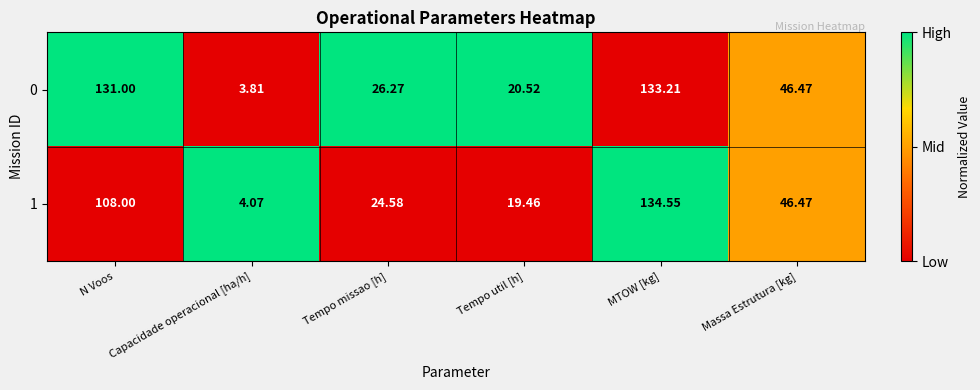

What is the total value across all series at Massa Estrutura [kg]?

92.9